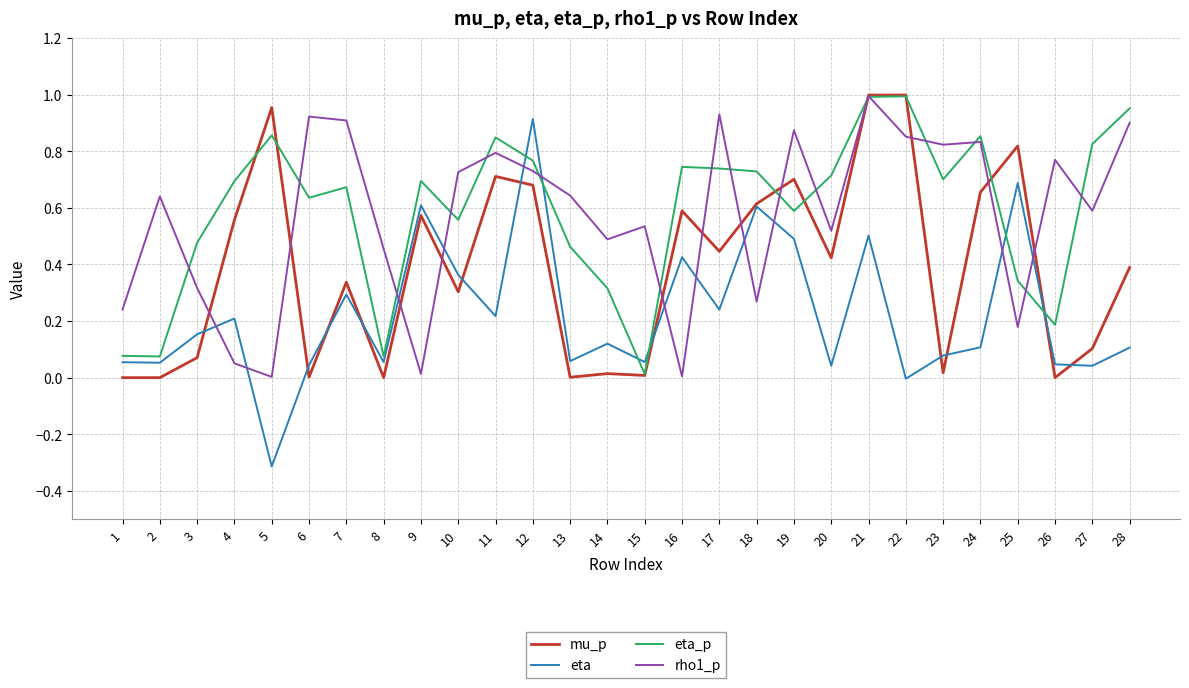

Which series has the widest spread of values?

eta